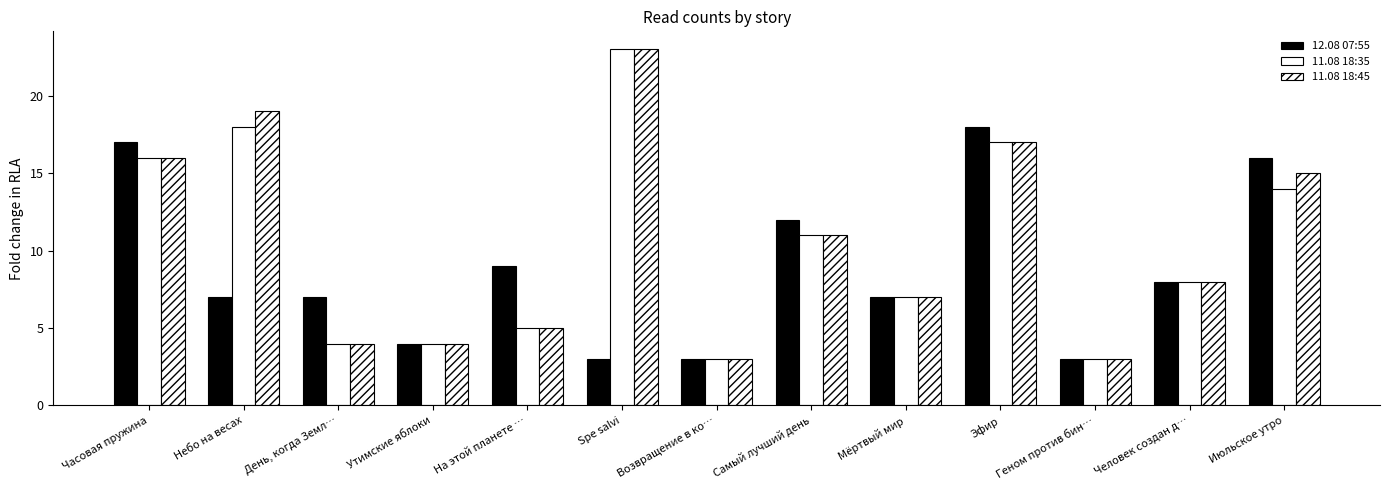

What is the value of the 11.08 18:35 bar at the 10th from the left?

17